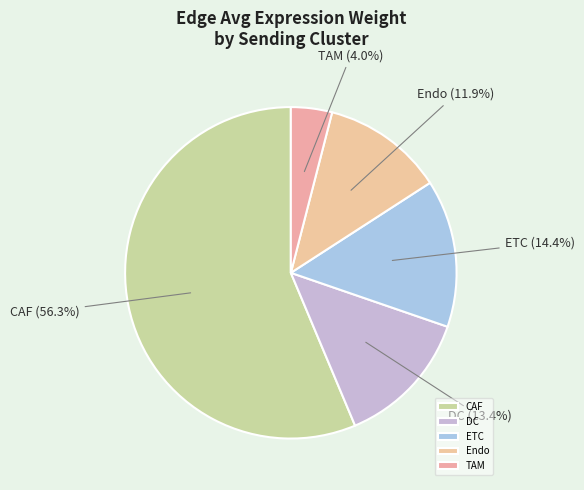

Which slice is the smallest?

TAM